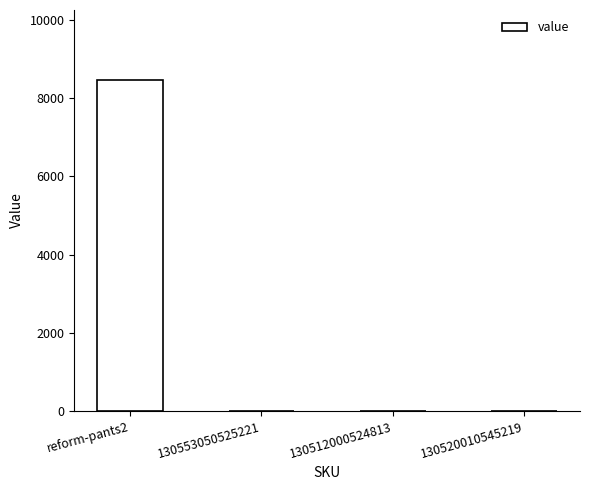

What is the sum of all values?

8461